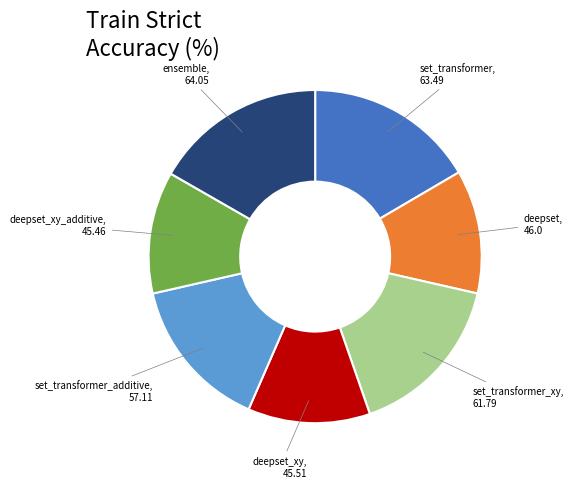

Is there any slice that represents more than half of the pie?

No